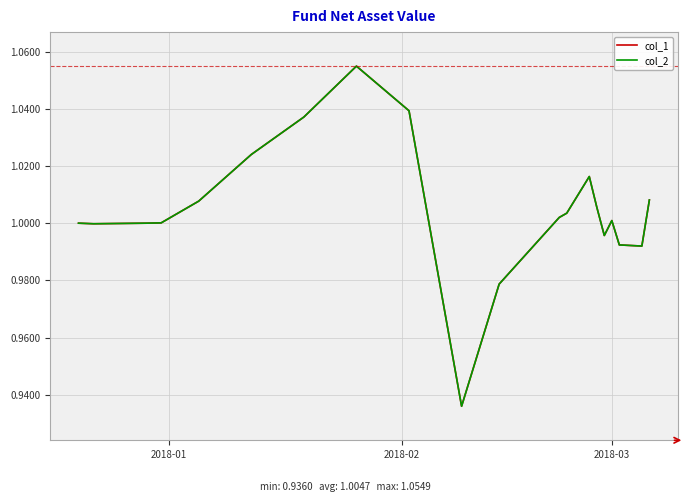

At which category does col_1 reach its first local valley?

2018-02